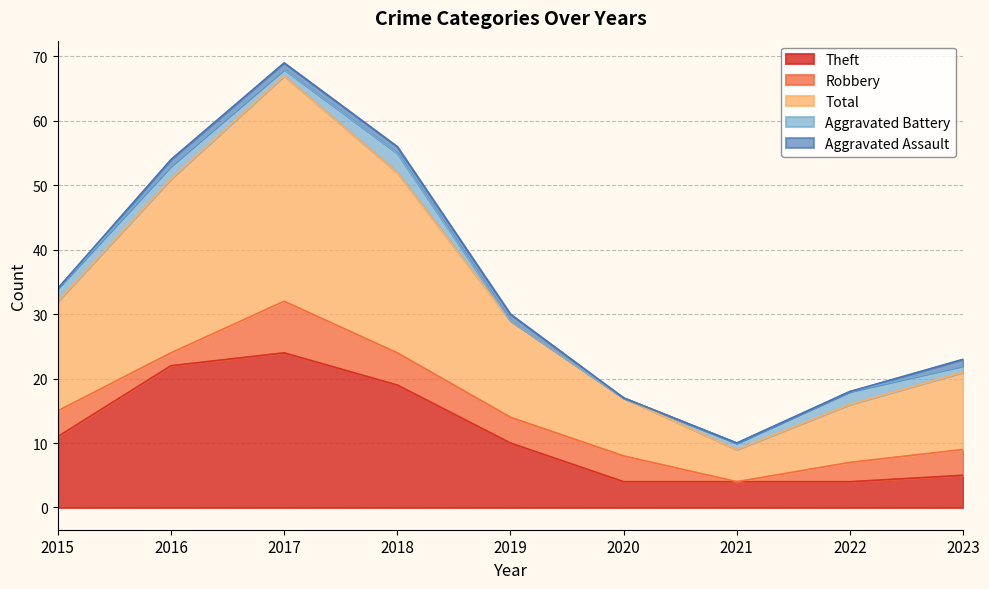

Does the chart have visible grid lines?

Yes